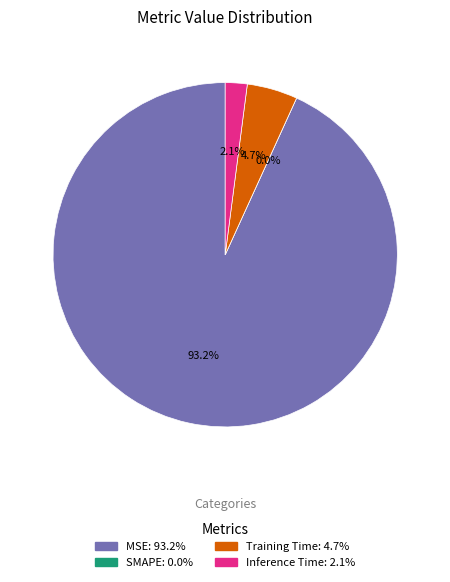

Which slice is the smallest?

SMAPE